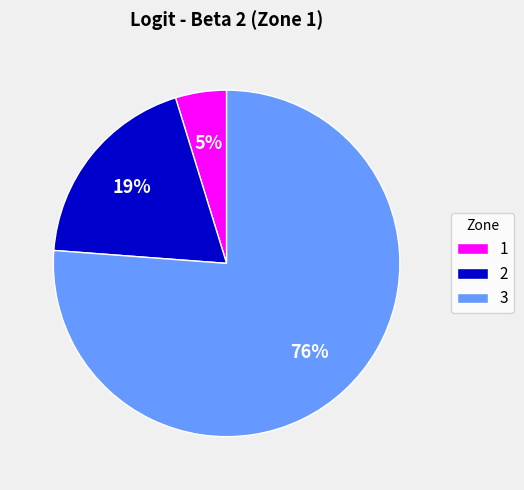

To the nearest percent, what is the difference between the largest and smallest slice percentages?

71%